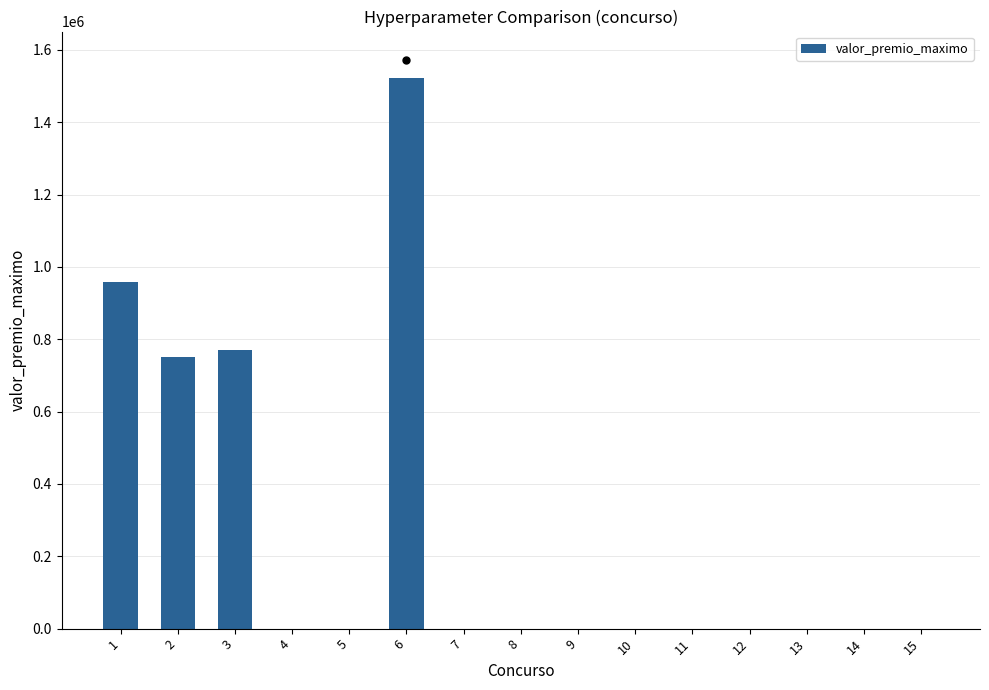

The value at 7 is -612625.8. True or false?

False